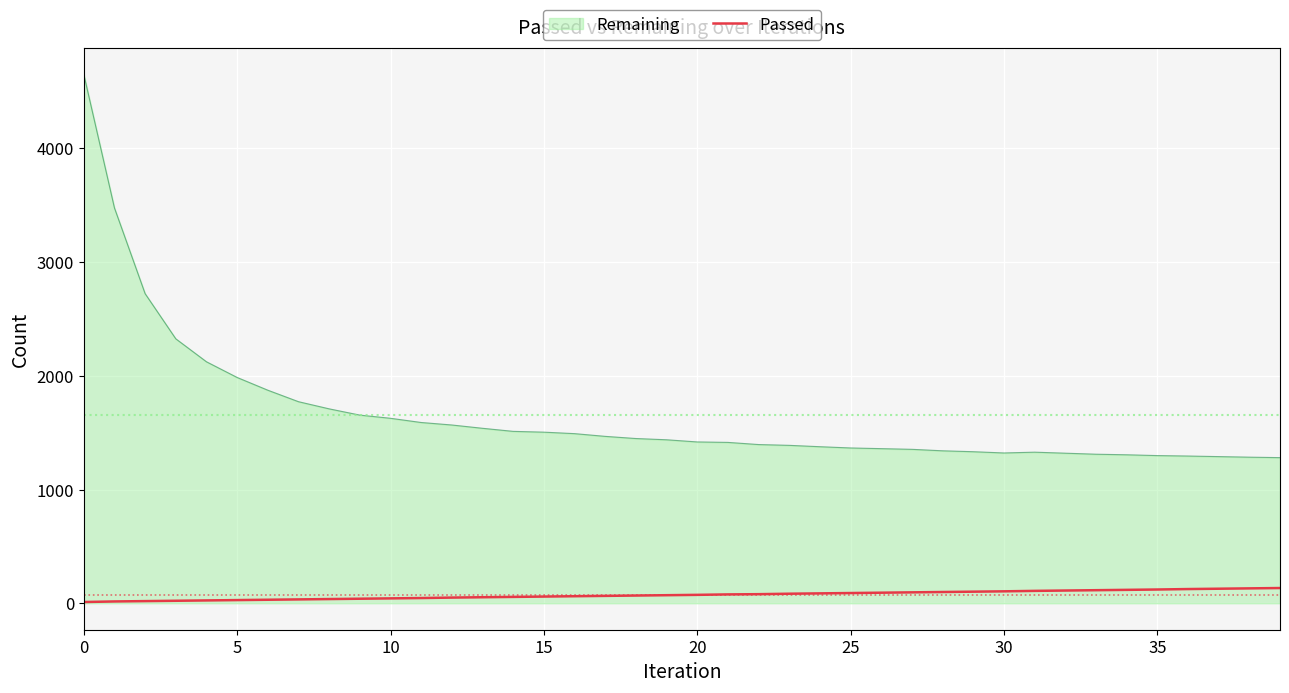

How many lines are shown in the chart?

2